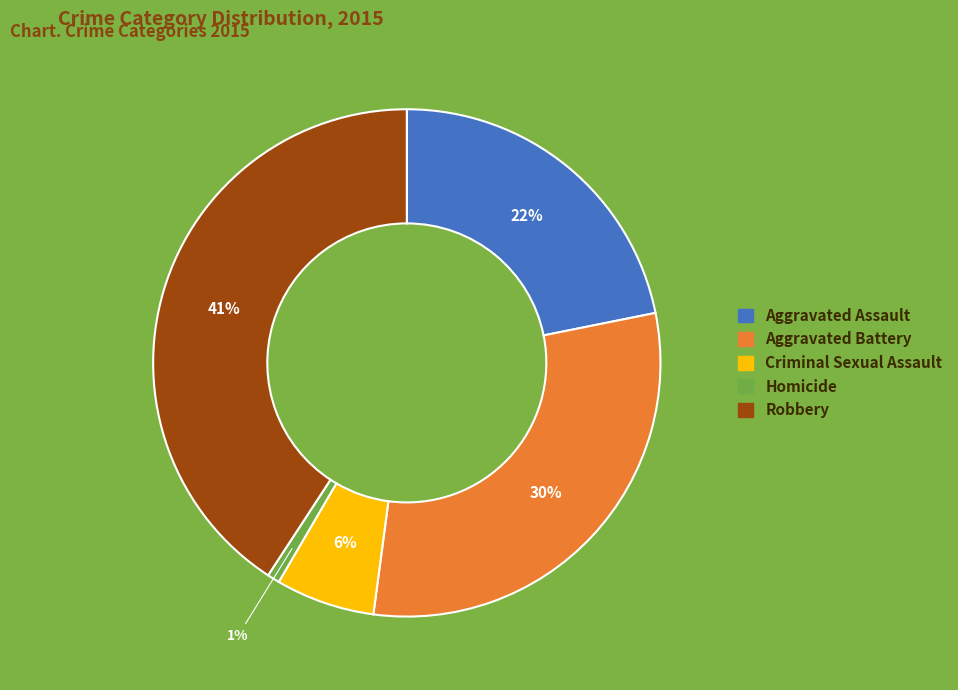

Combined, do Homicide and Criminal Sexual Assault account for over 50%?

No